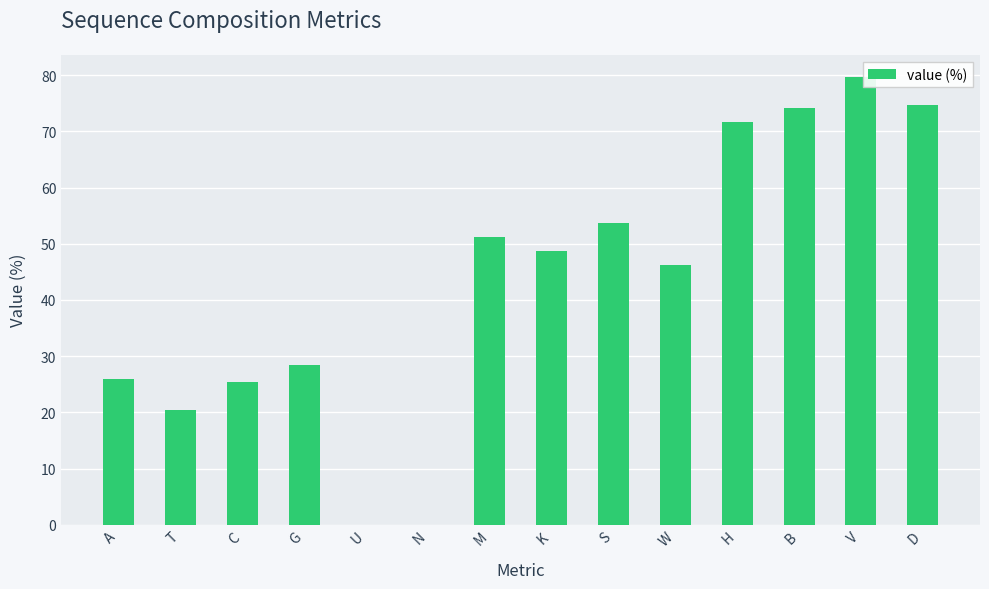

What is the ratio of the value at C to the value at W?

0.5